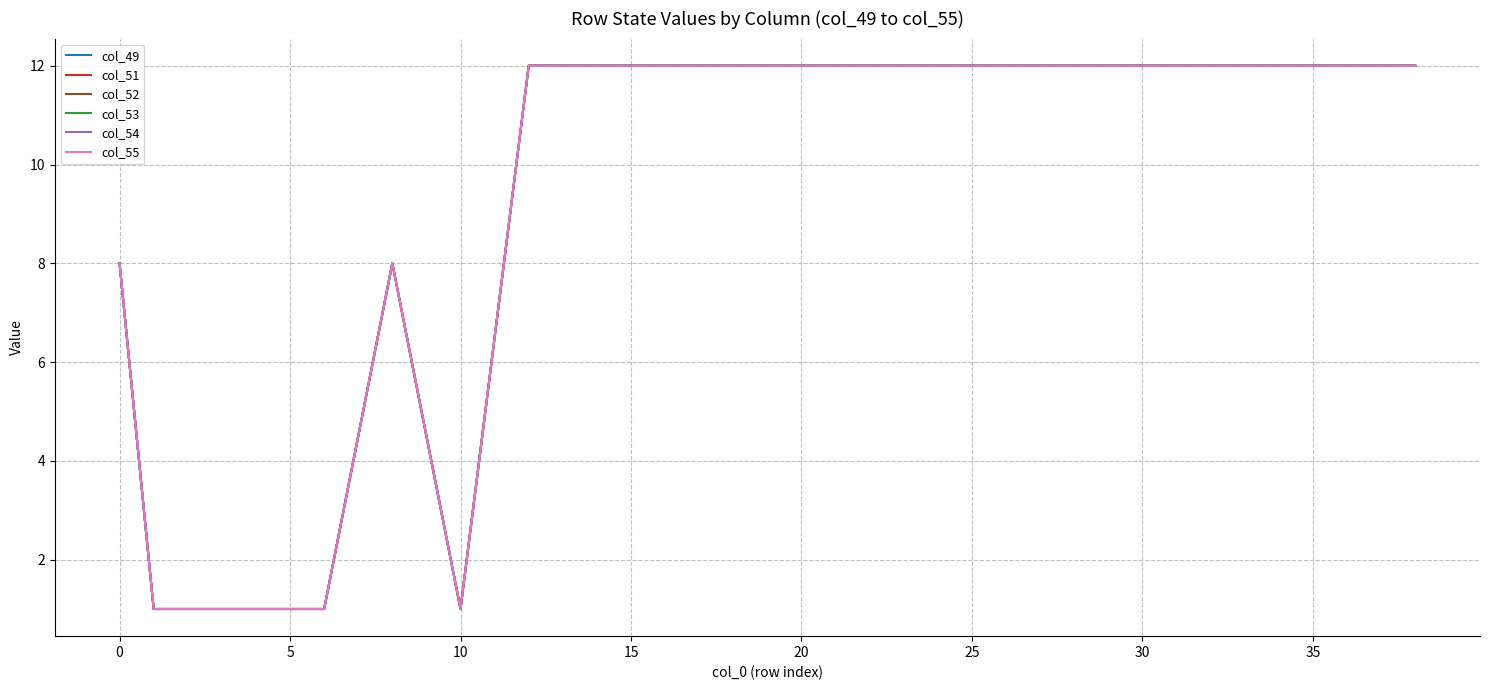

Is this an area chart (filled region under the line)?

No